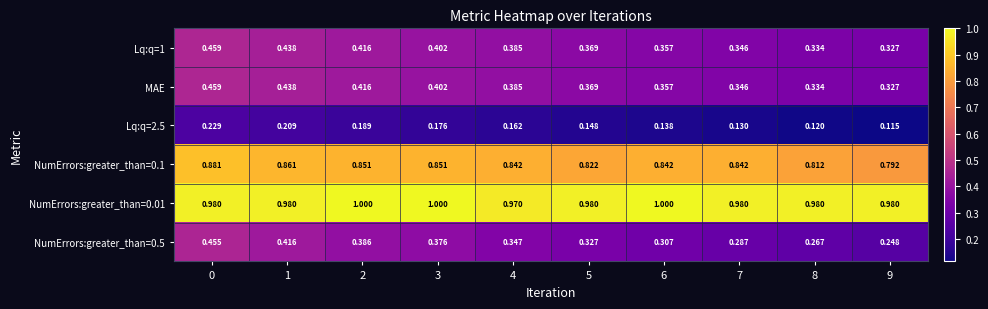

Between 8 and 9, which series saw the biggest shift?

NumErrors:greater_than=0.1